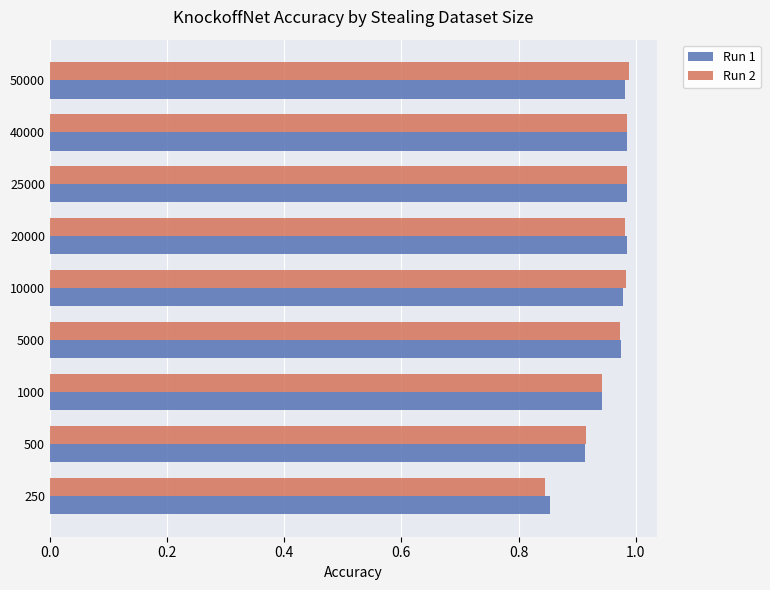

What is the difference between the maximum and minimum values in the Run 2 series?

0.1